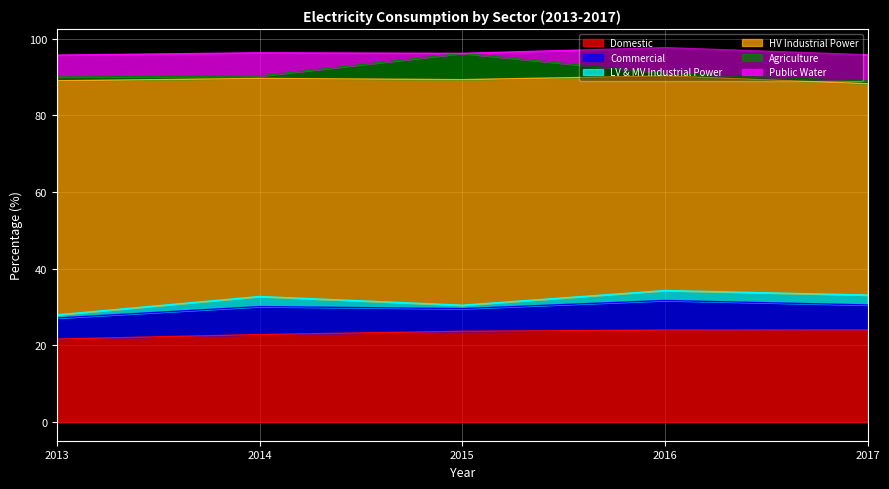

What is the maximum value for Domestic?

24.0